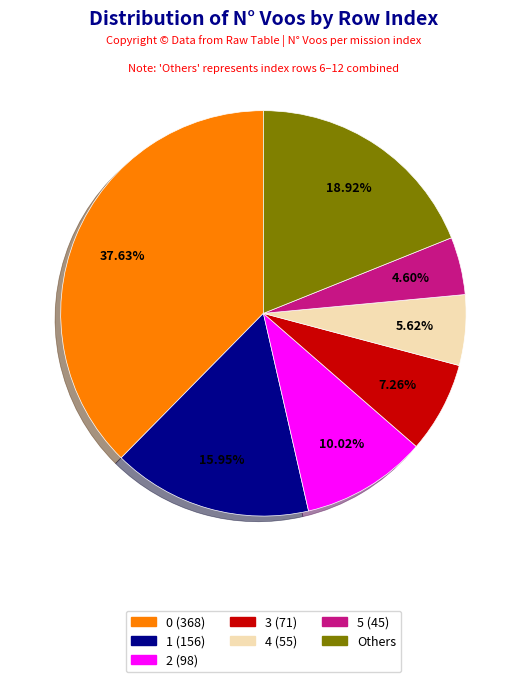

Does 5 (45) represent more than half of the total?

No